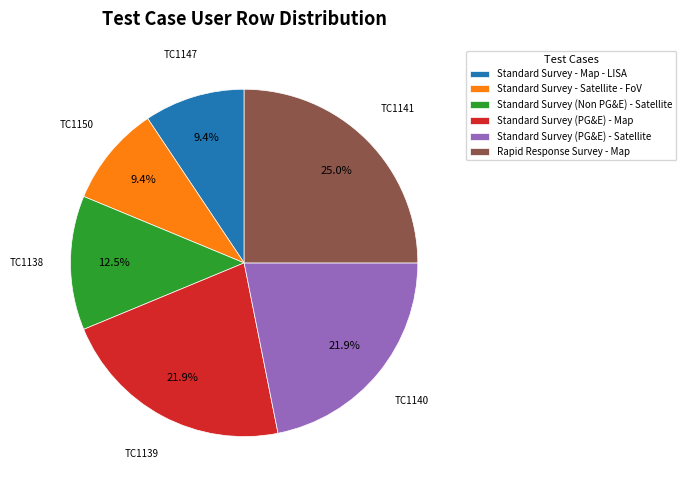

Between Standard Survey - Satellite - FoV and Standard Survey (PG&E) - Map, which is larger?

Standard Survey (PG&E) - Map